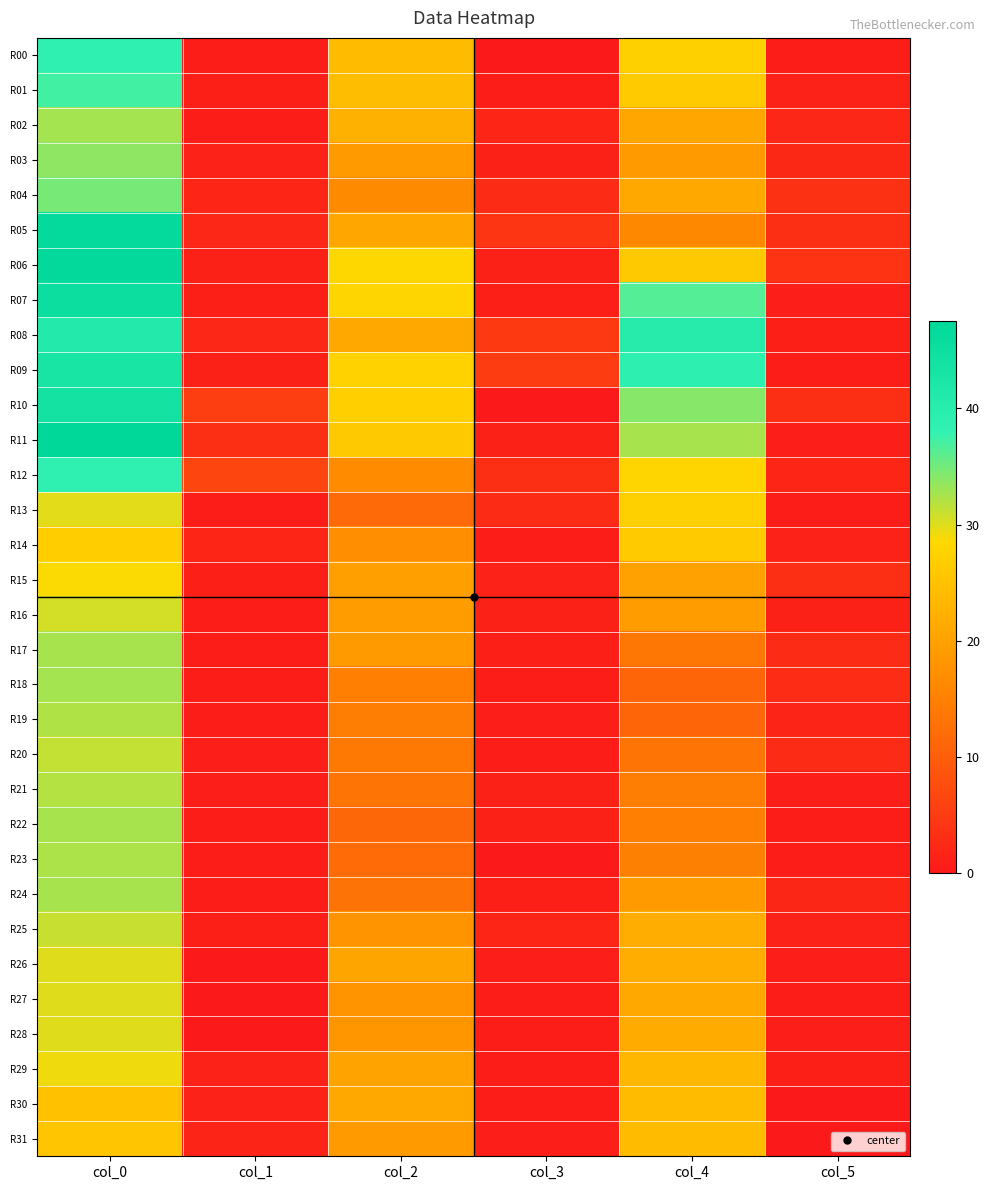

Which series has the widest spread of values?

R11